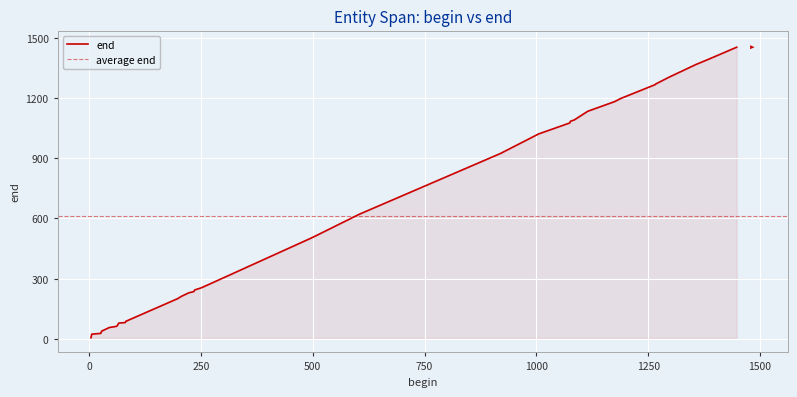

The chart shows a value of 621 at 604. True or false?

True